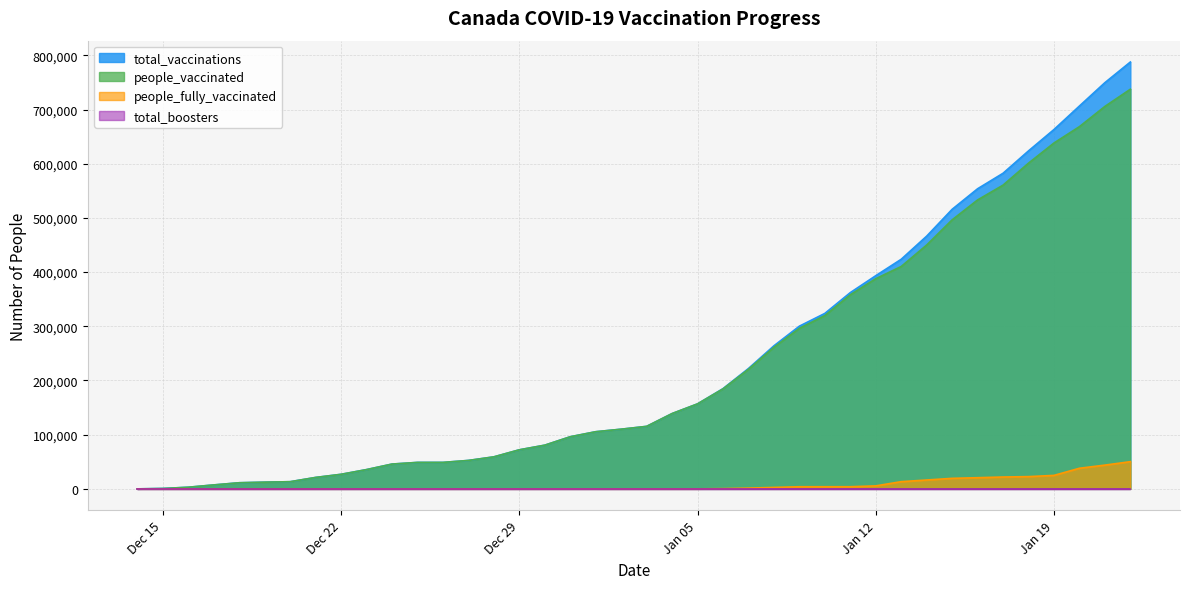

At how many categories does at least one series exceed 623825?

4